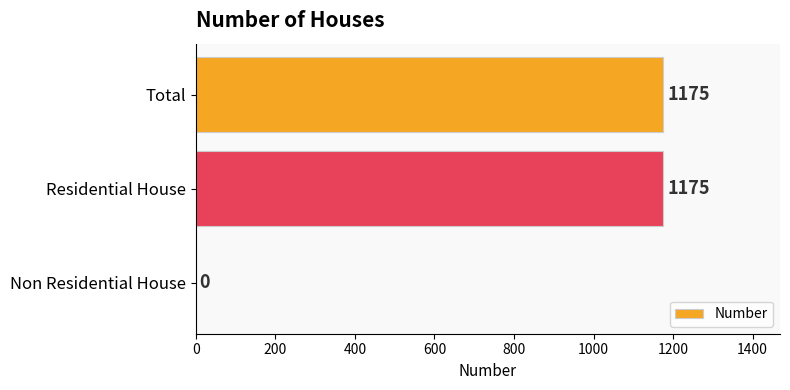

What is the change in value from Non Residential House to Residential House?

+1175